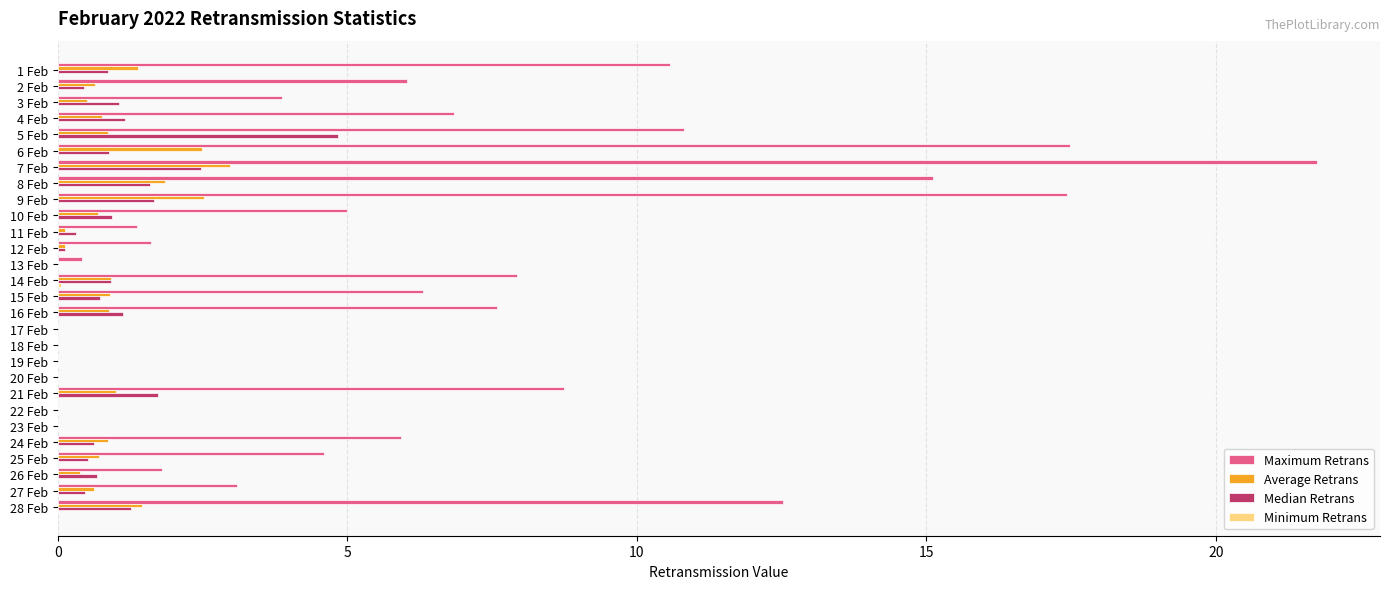

The Median Retrans series shows 0.3 at 28 Feb. True or false?

False